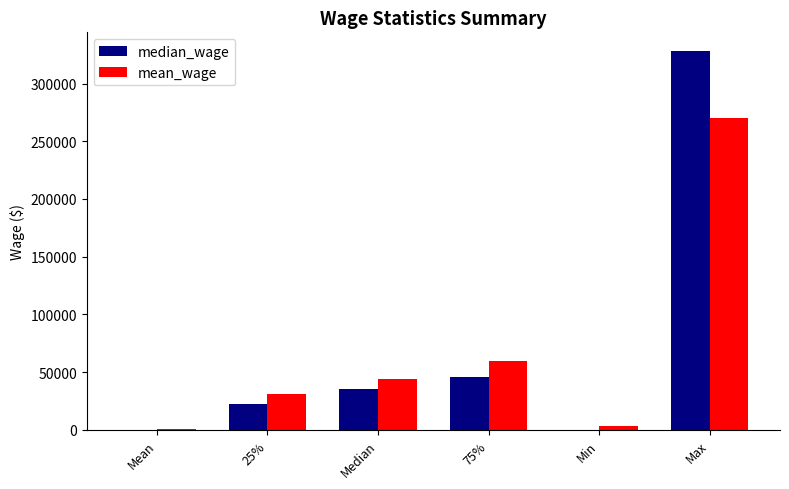

What is the sum of the median_wage values at 25% and Mean?

22000